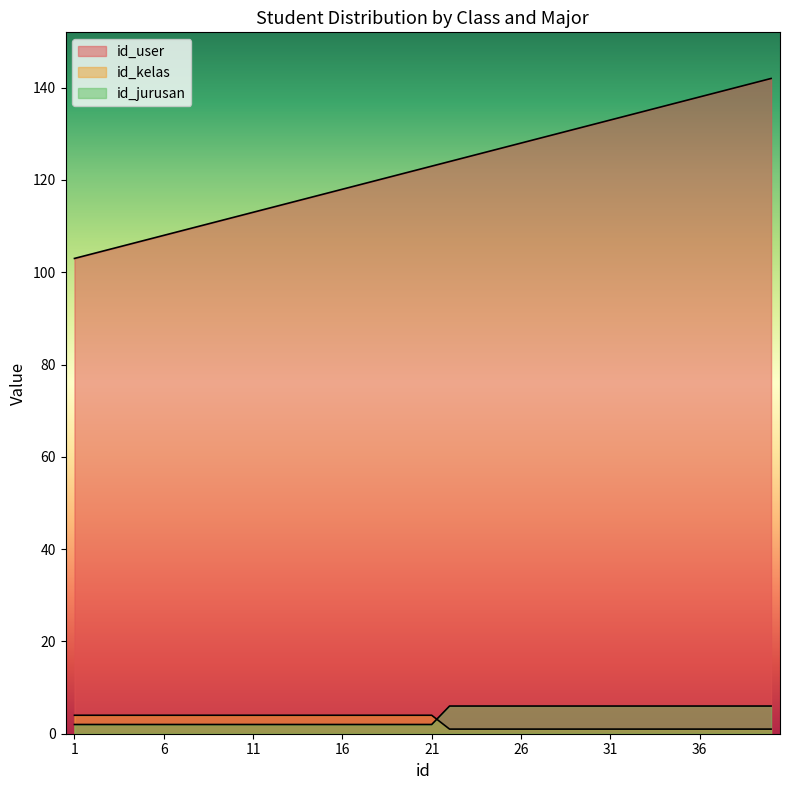

What is the spread (max minus min) of values at 3?

103